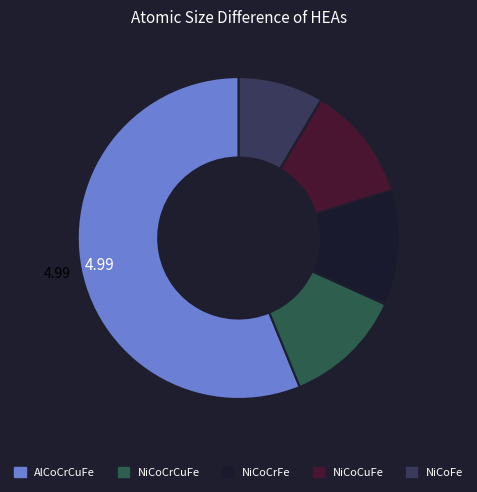

How many slices are in this pie chart?

5